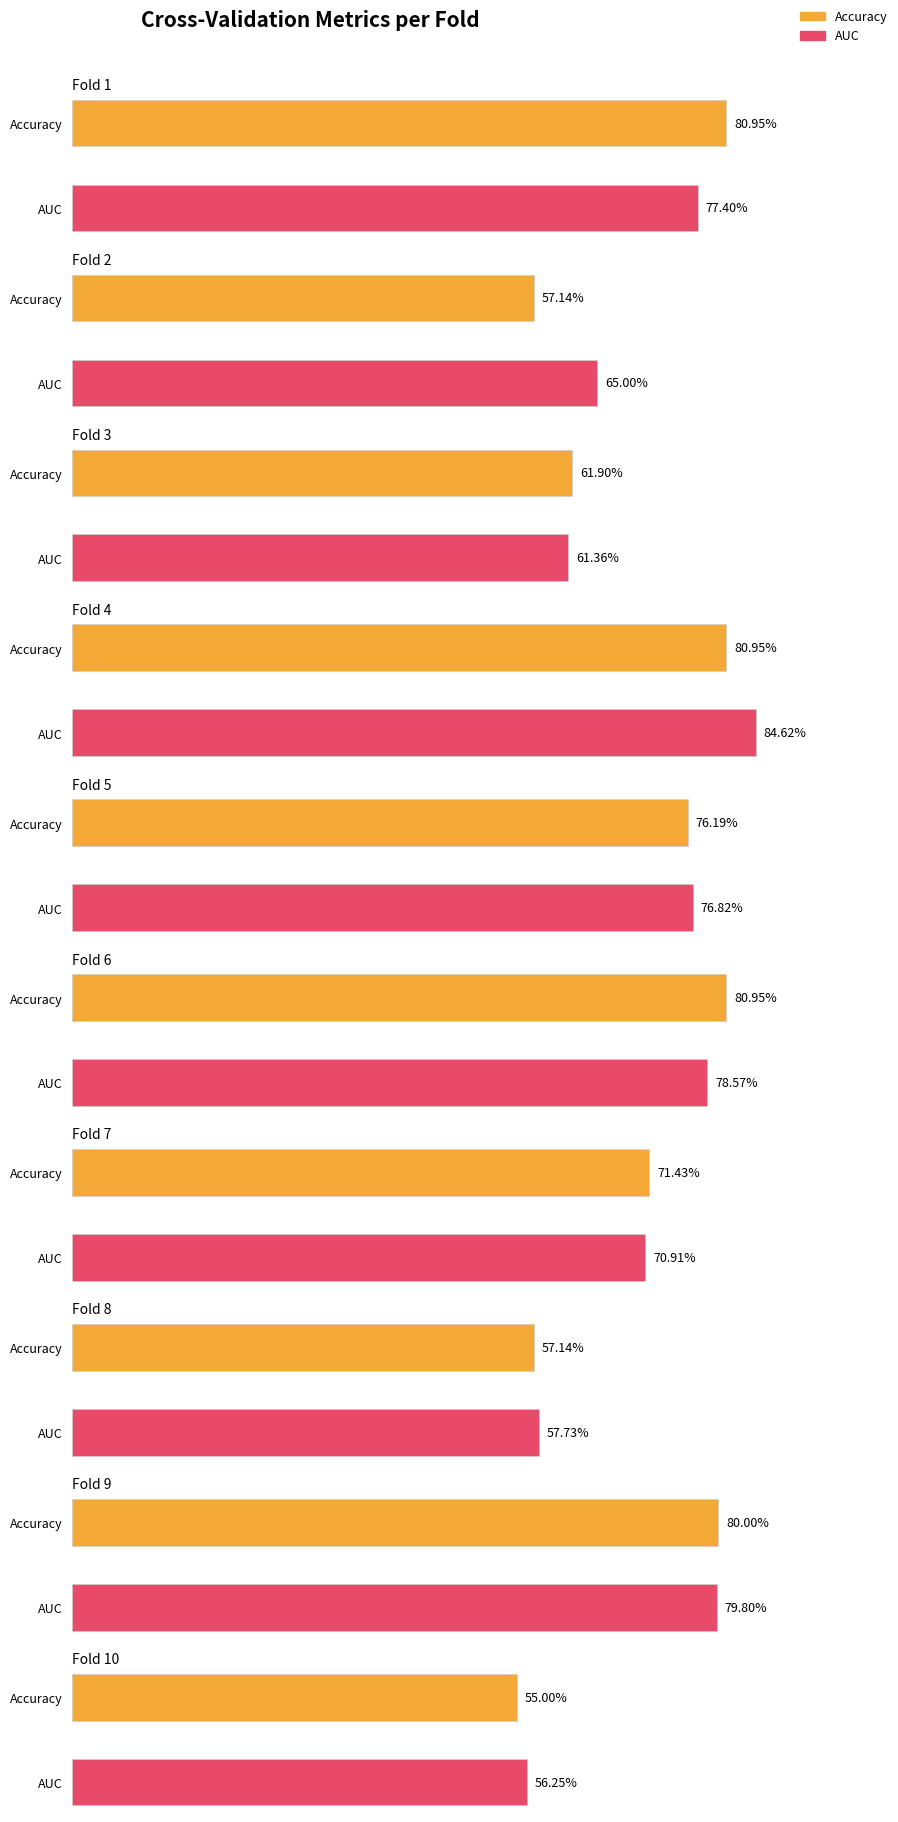

At which category does the chart reach its minimum across all series?

Fold 10